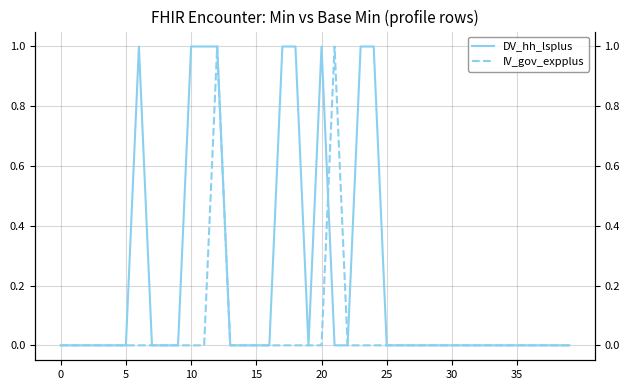

The value of DV_hh_lsplus at 0 is 0. True or false?

True